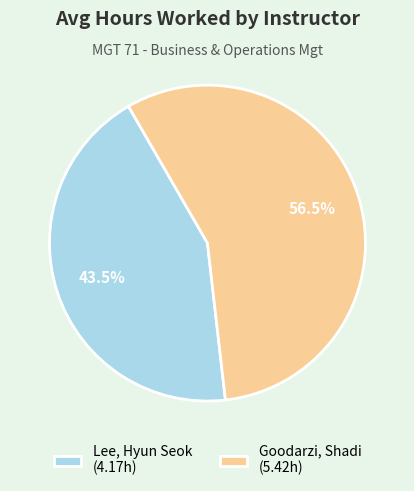

Which slice is the largest?

Goodarzi, Shadi